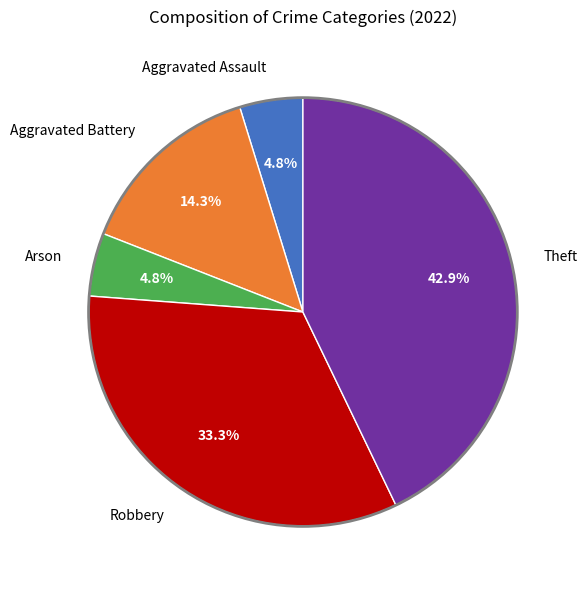

Does Arson represent more than half of the total?

No